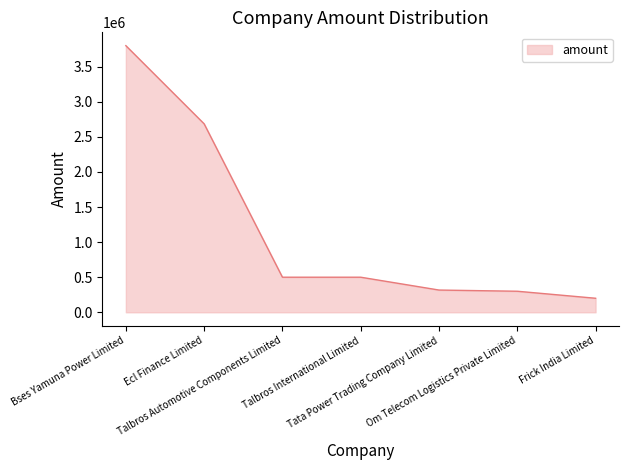

What is the maximum value shown in the chart?

3800000